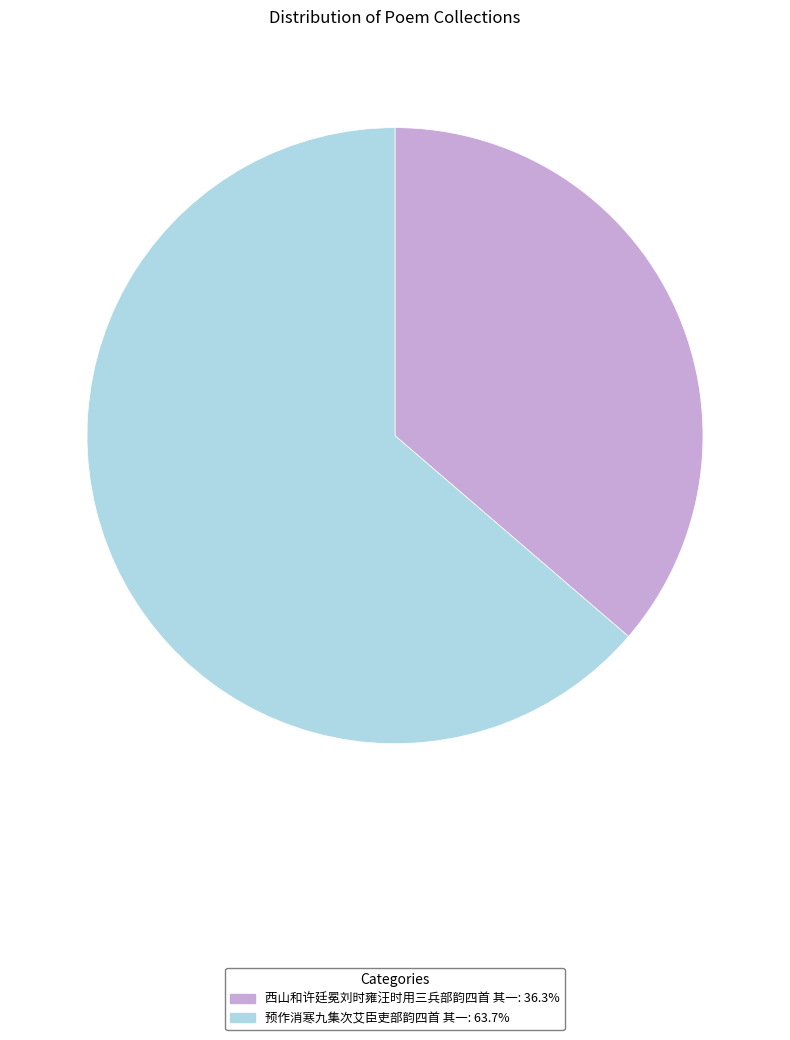

Is it true that 预作消寒九集次艾臣吏部韵四首 其一 is 58% of the pie?

False